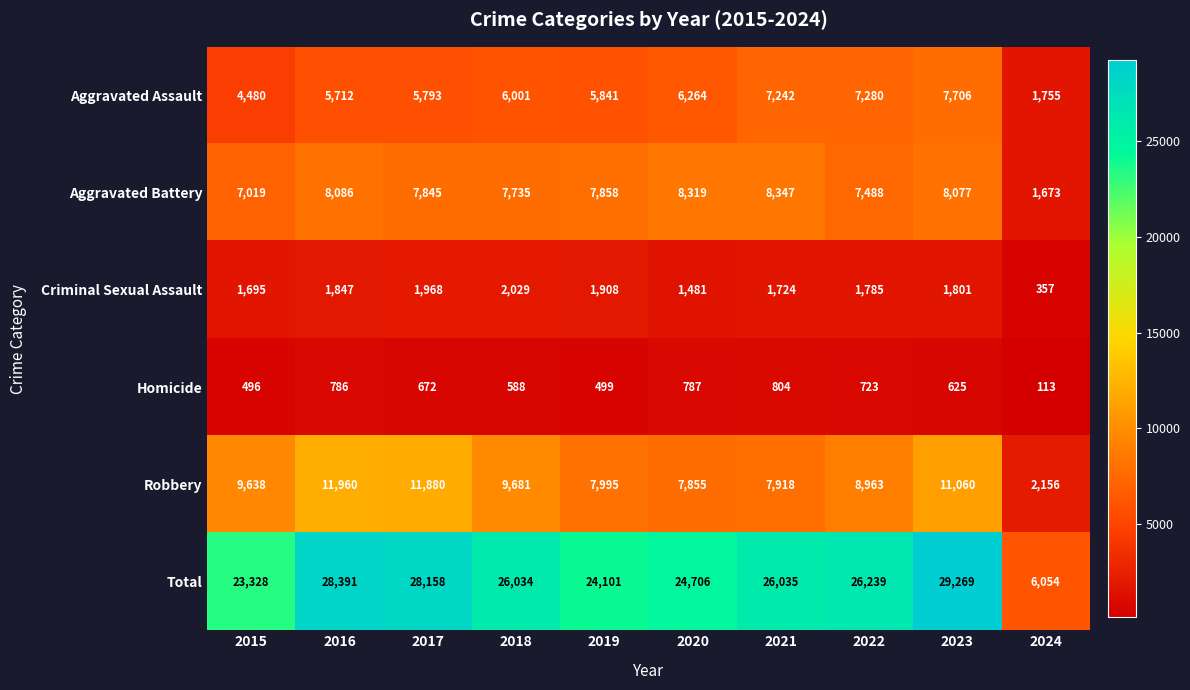

Which category has the highest value across all series?

2023